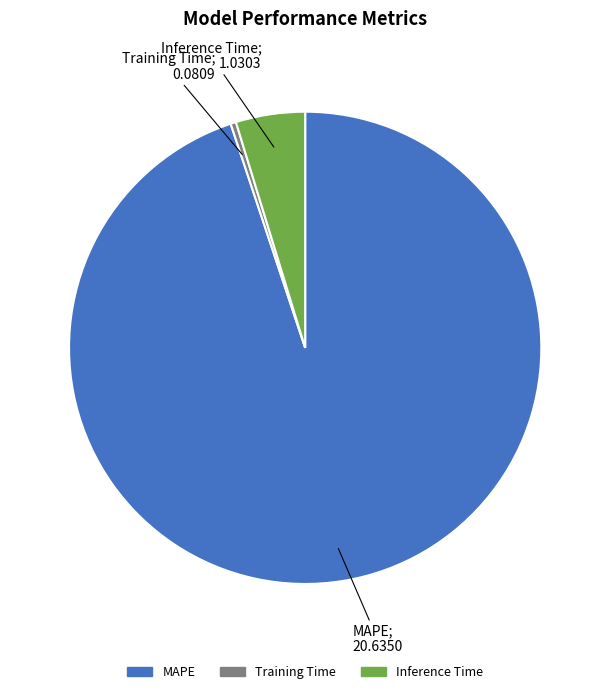

True or false: MAPE accounts for 95% of the total.

True